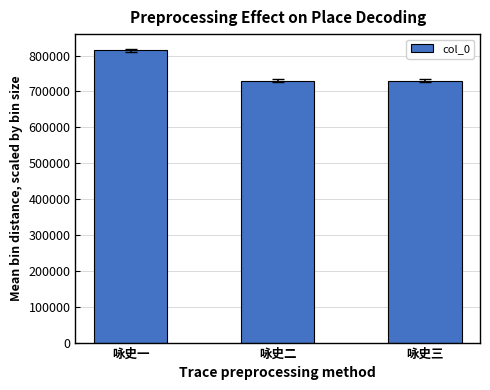

What is the minimum value shown in the chart?

730032